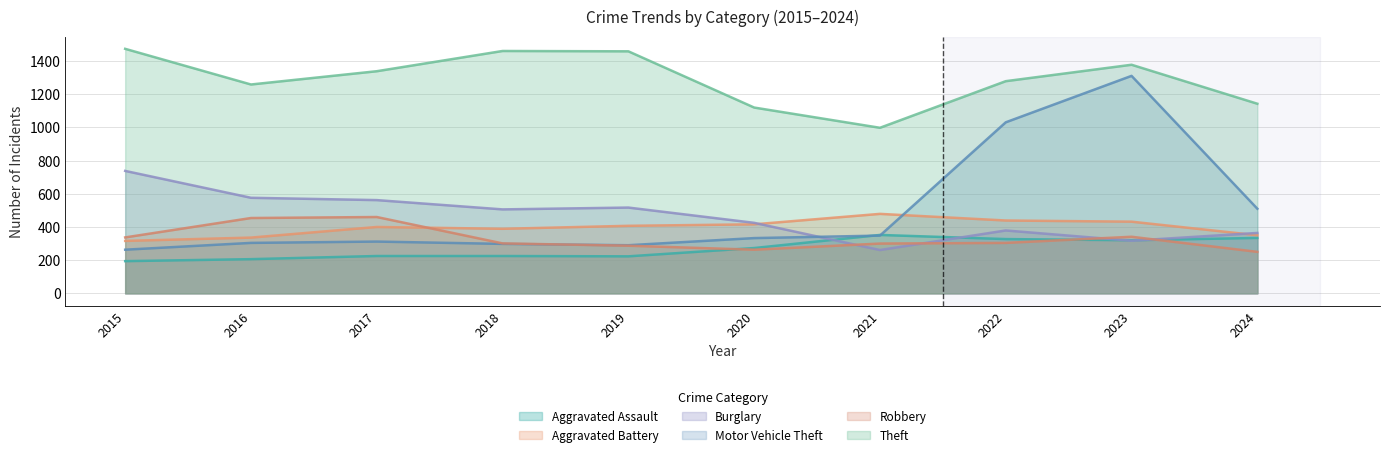

Which category has the highest value across all series?

2015